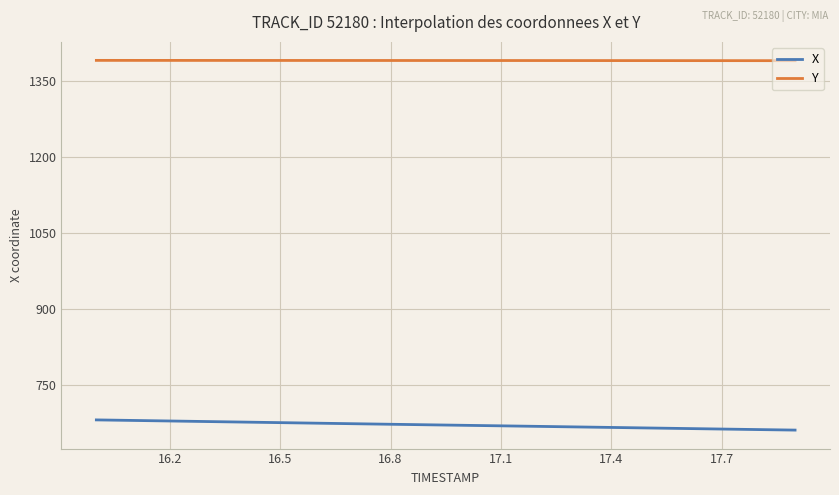

What is the difference between the maximum and minimum values in the X series?

20.2